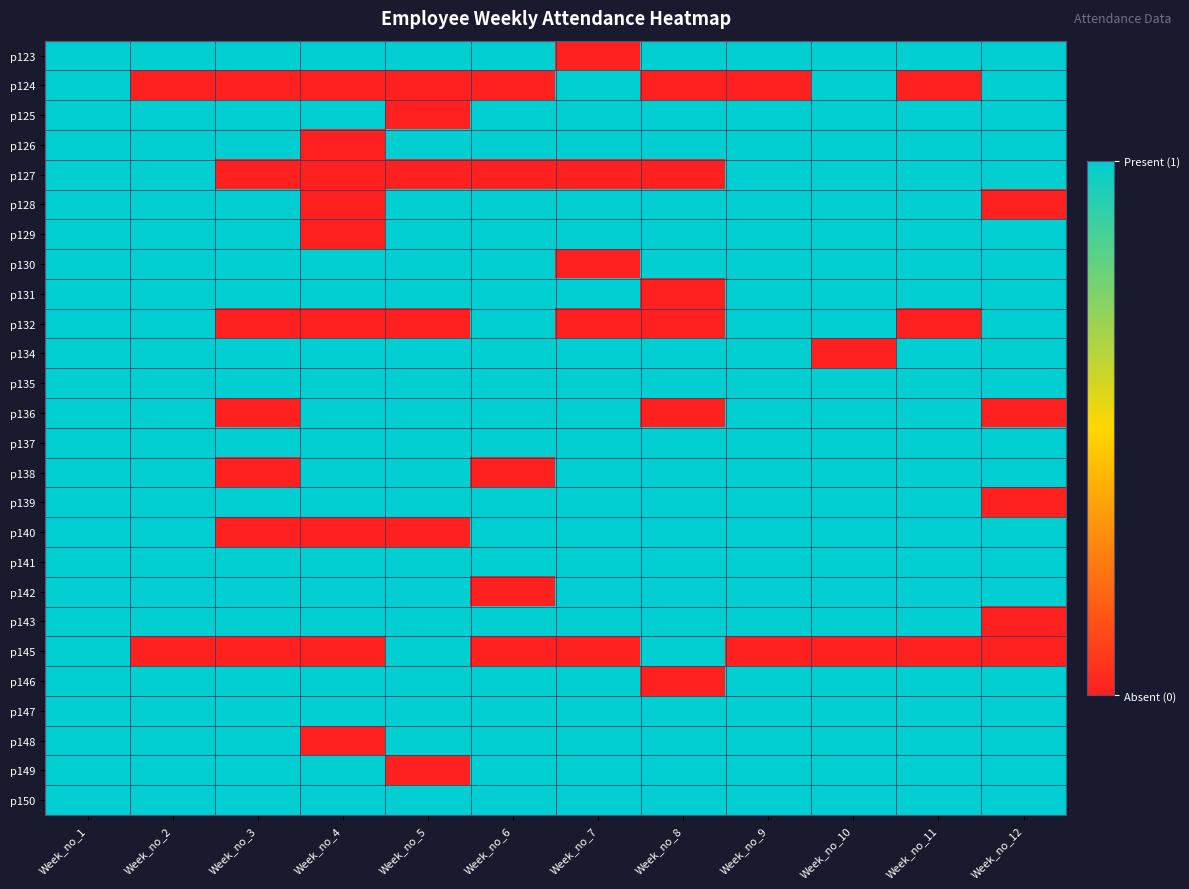

Count the number of data series in this chart.

26